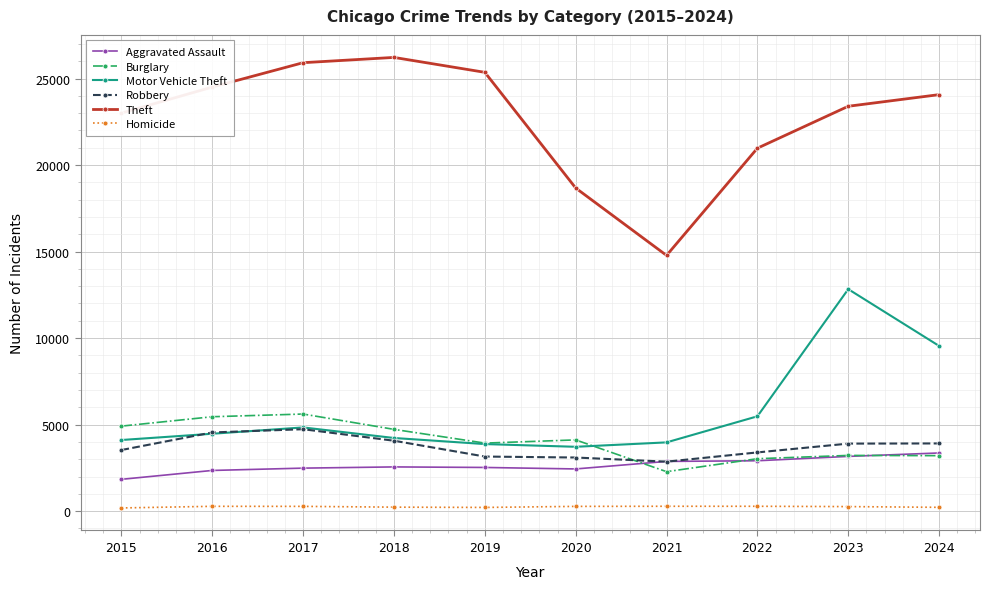

Where do Burglary and Robbery first cross each other?

2020 and 2021